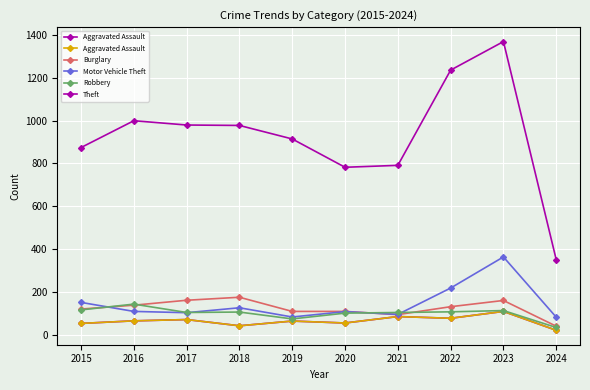

Is the value of Burglary at 2019 greater than the value of Aggravated Assault at 2022?

Yes